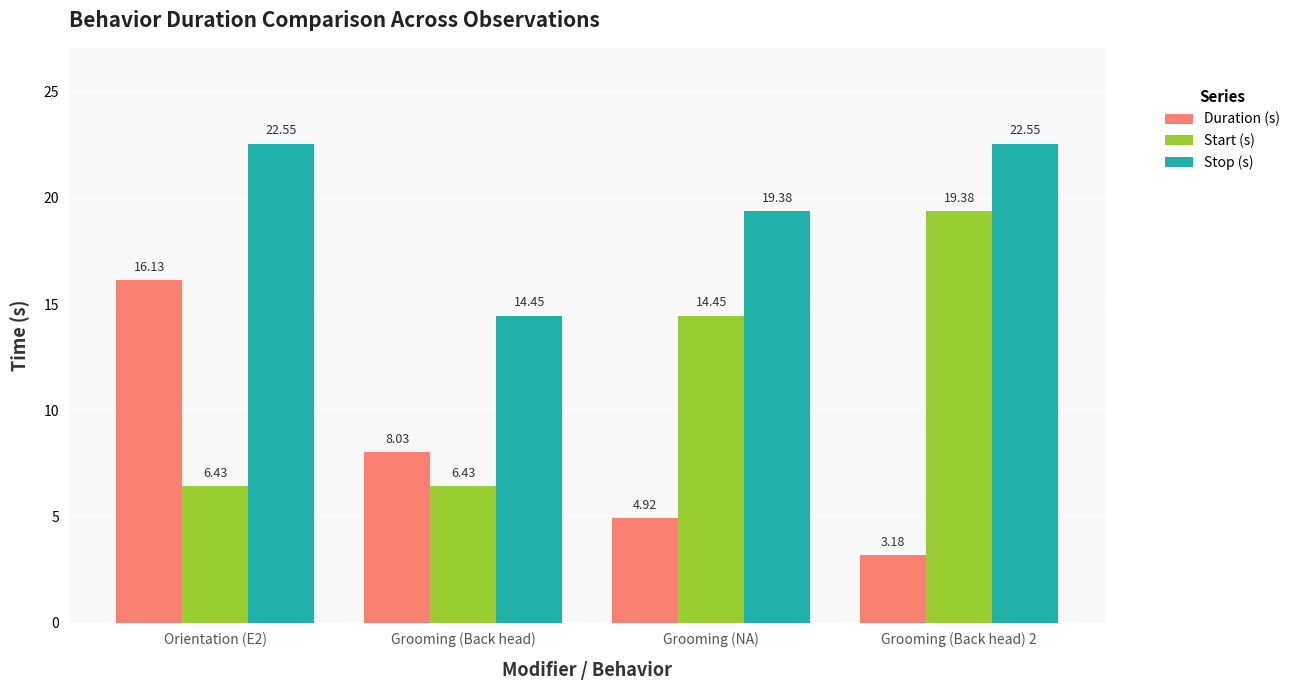

Does the chart contain any negative values?

No